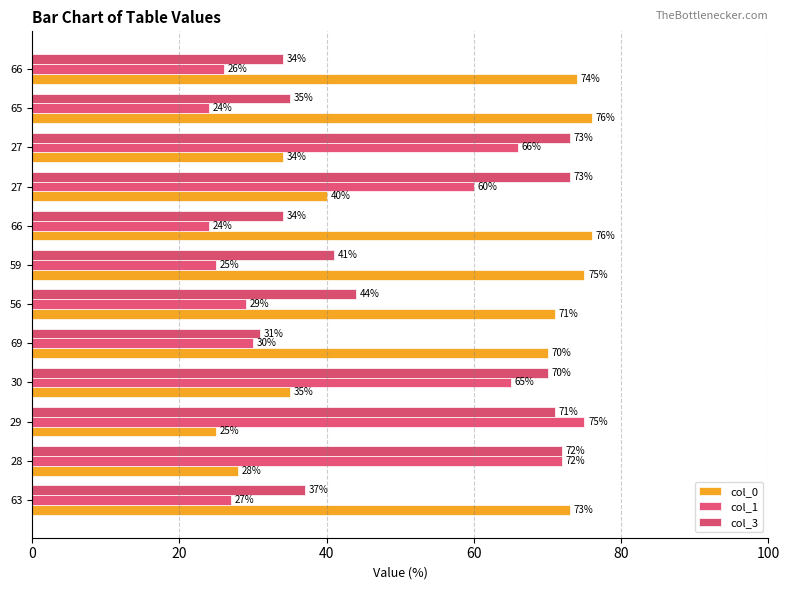

Which series has the largest total across all categories?

col_0